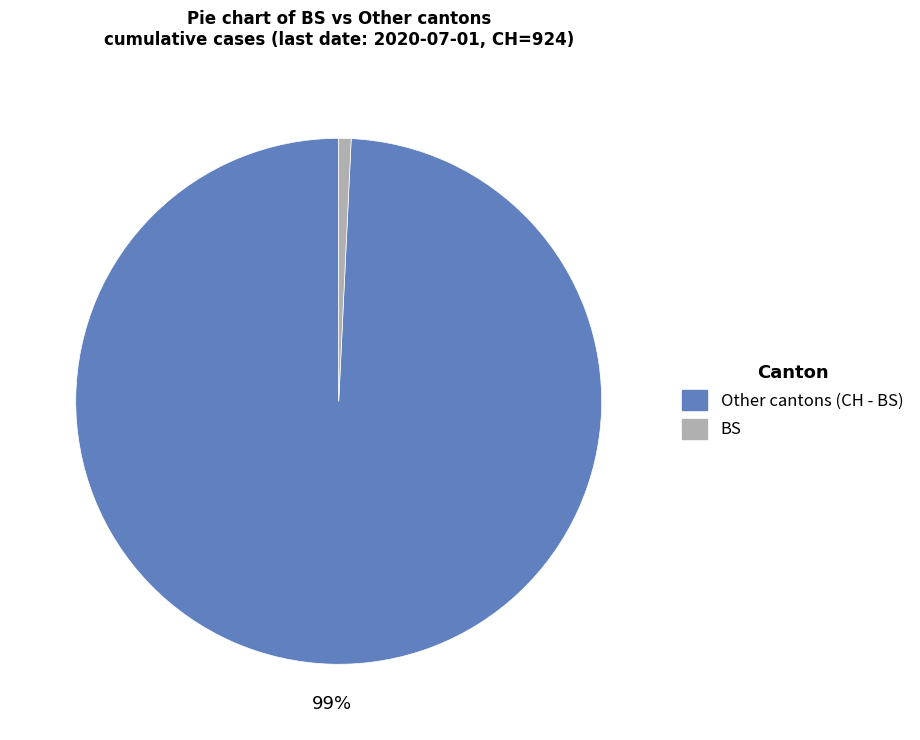

To the nearest percent, what portion does Other cantons (CH - BS) represent?

99%